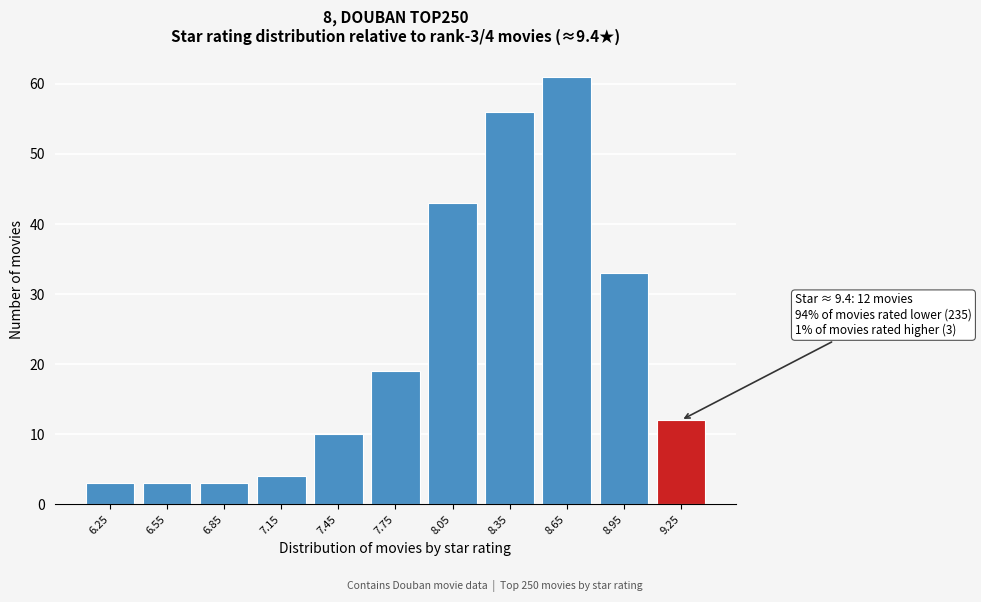

Reading left to right, what are all the values shown in this chart?

6.25=3	6.55=3	6.85=3	7.15=4	7.45=10	7.75=19	8.05=43	8.35=56	8.65=61	8.95=33	9.25=12